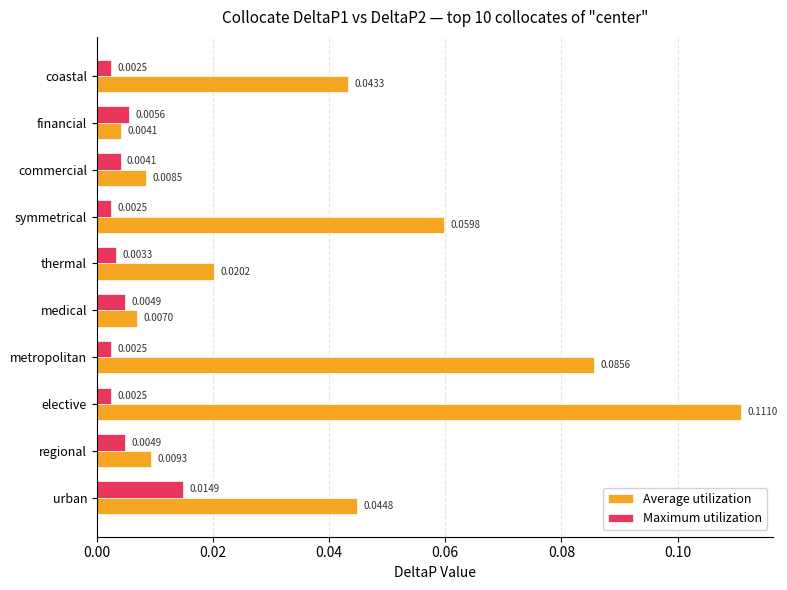

Rank the series by their average value, from highest to lowest.

Average utilization, Maximum utilization